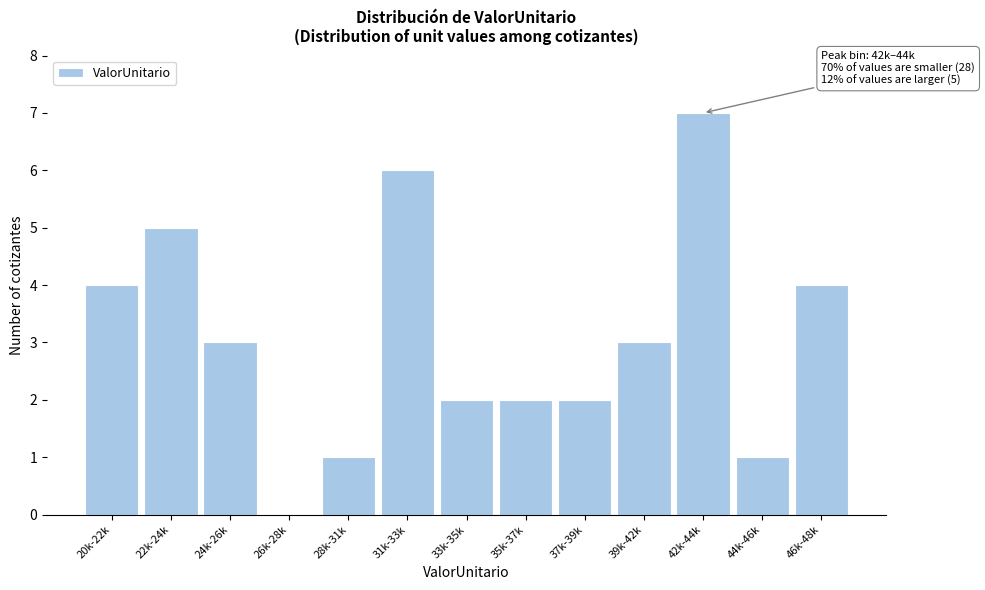

What is the maximum value shown in the chart?

7